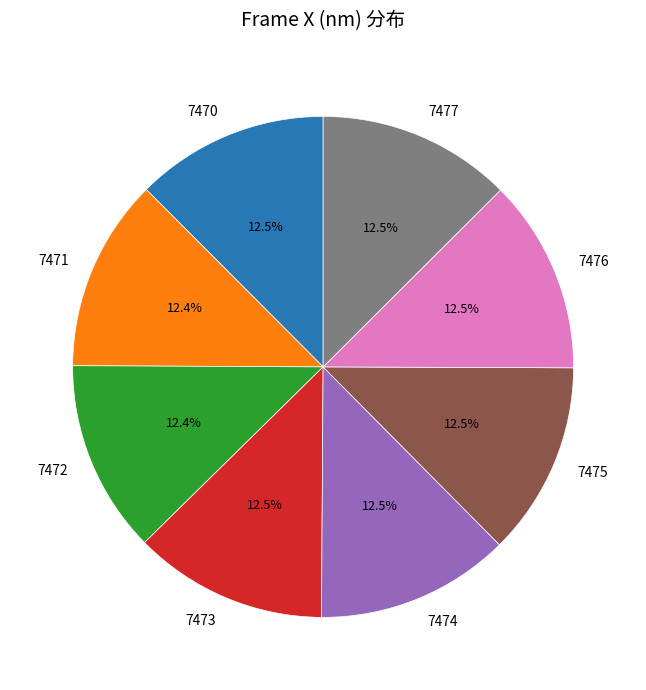

Approximately how many times larger is the value at 7473 compared to 7471?

1.0